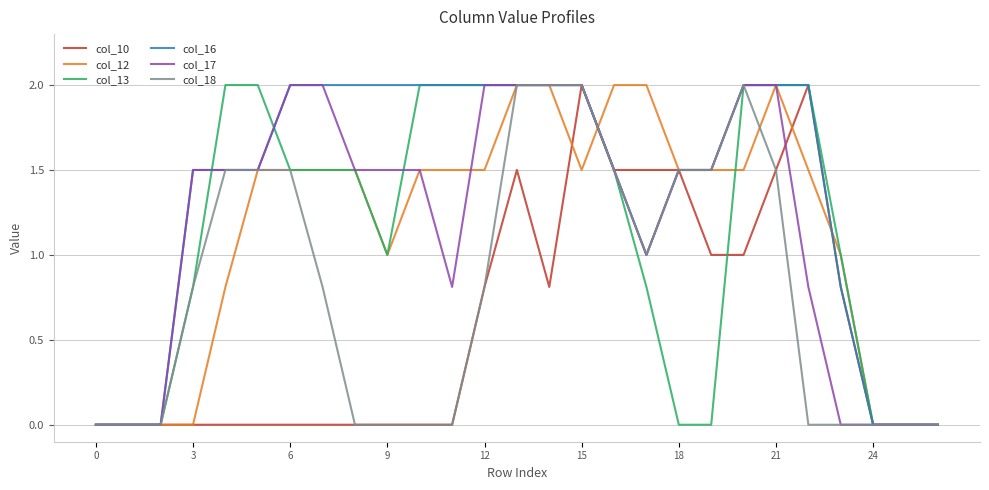

What is the greatest value displayed?

2.0